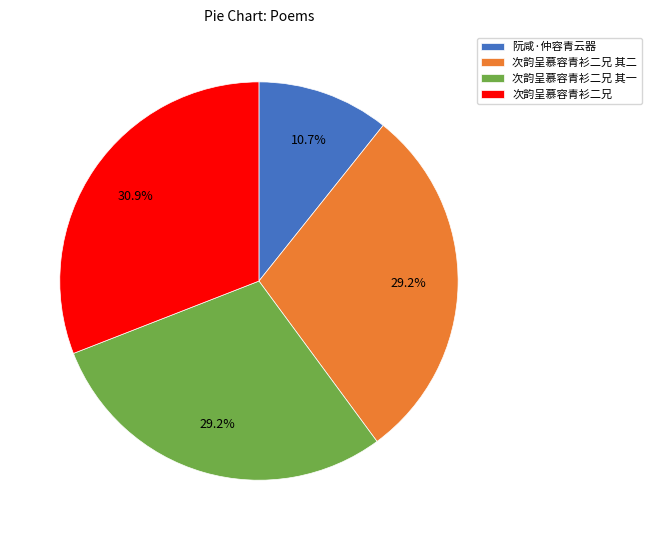

Between 次韵呈慕容青衫二兄 其一 and 阮咸·仲容青云器, which is larger?

次韵呈慕容青衫二兄 其一